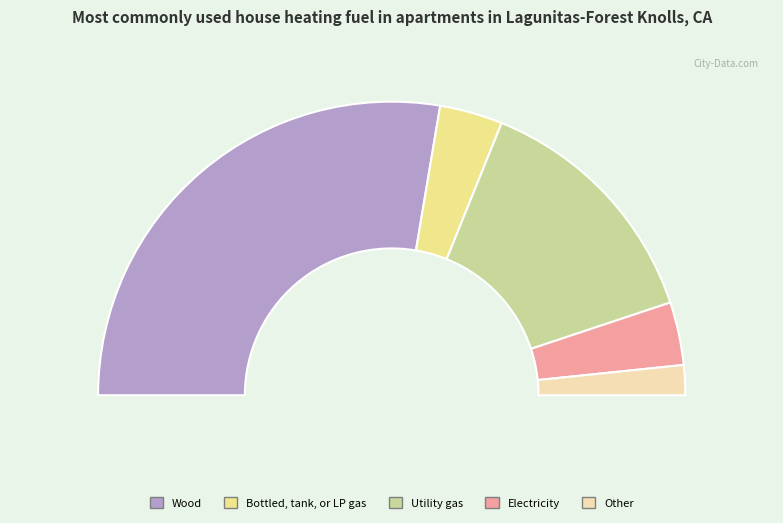

Approximately how many times larger is the value at 4 compared to 0?

0.1